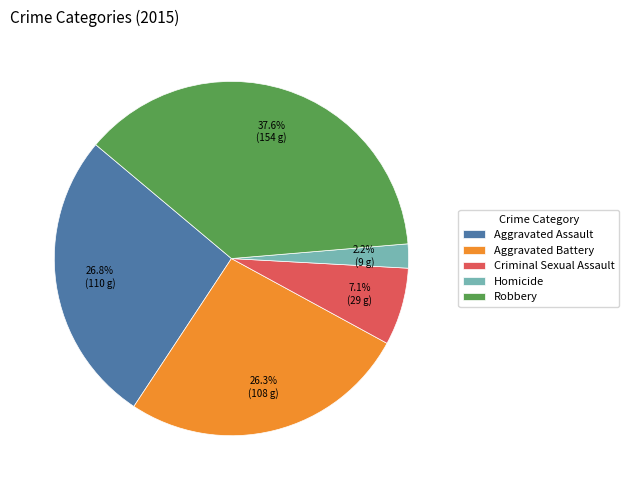

True or false: Robbery accounts for 46% of the total.

False